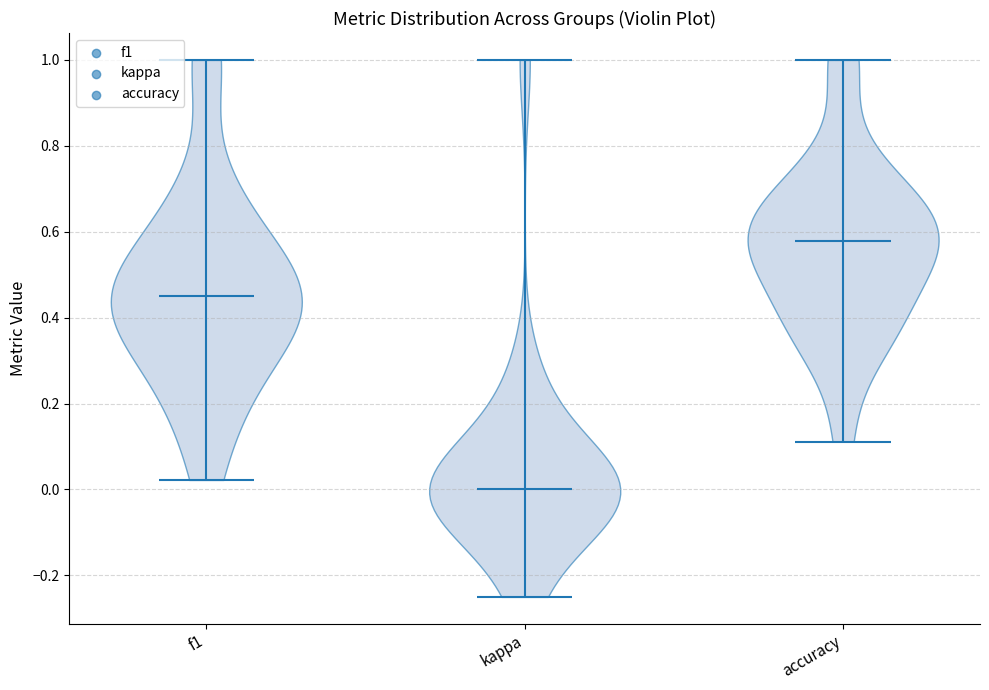

Which violin has the highest median line?

accuracy